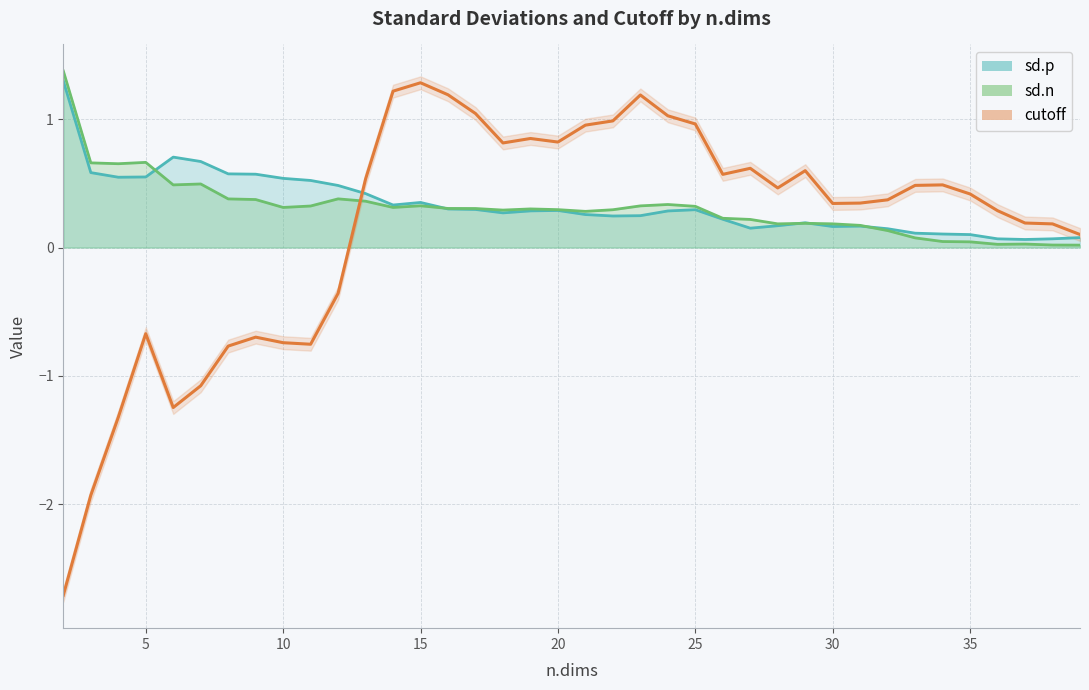

The value of cutoff at 2 is -2.7. True or false?

True